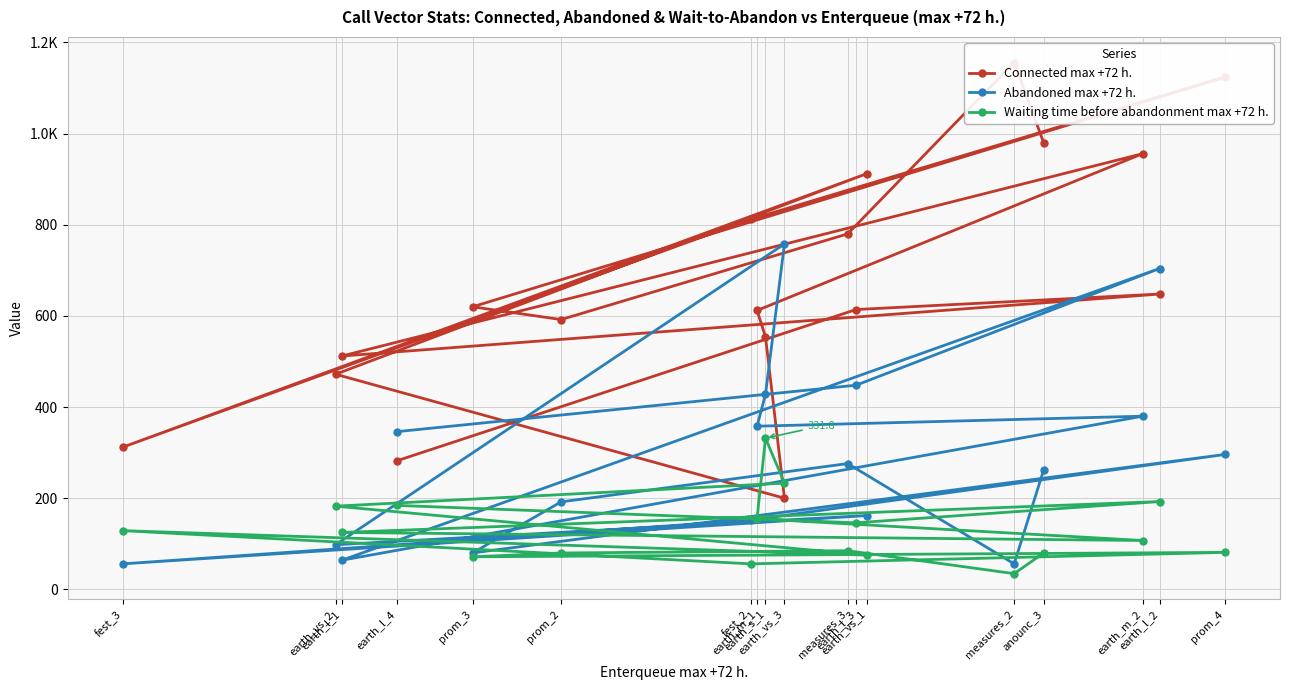

List the series in order of their peak value, highest first.

Connected max +72 h., Abandoned max +72 h., Waiting time before abandonment max +72 h.